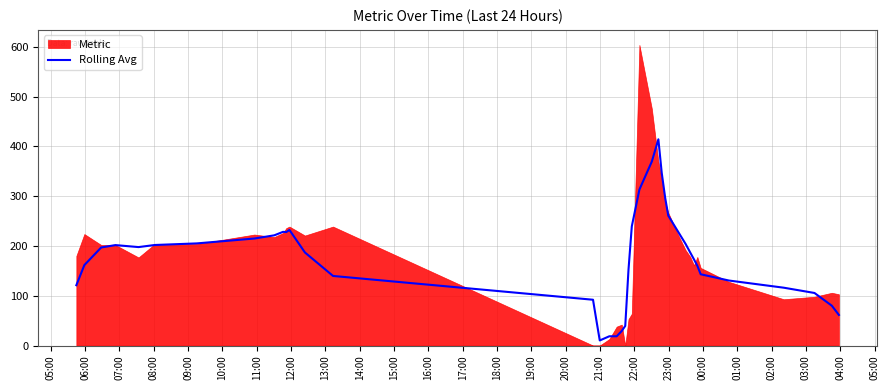

Which has a higher value, 00:00 or 12:00?

12:00